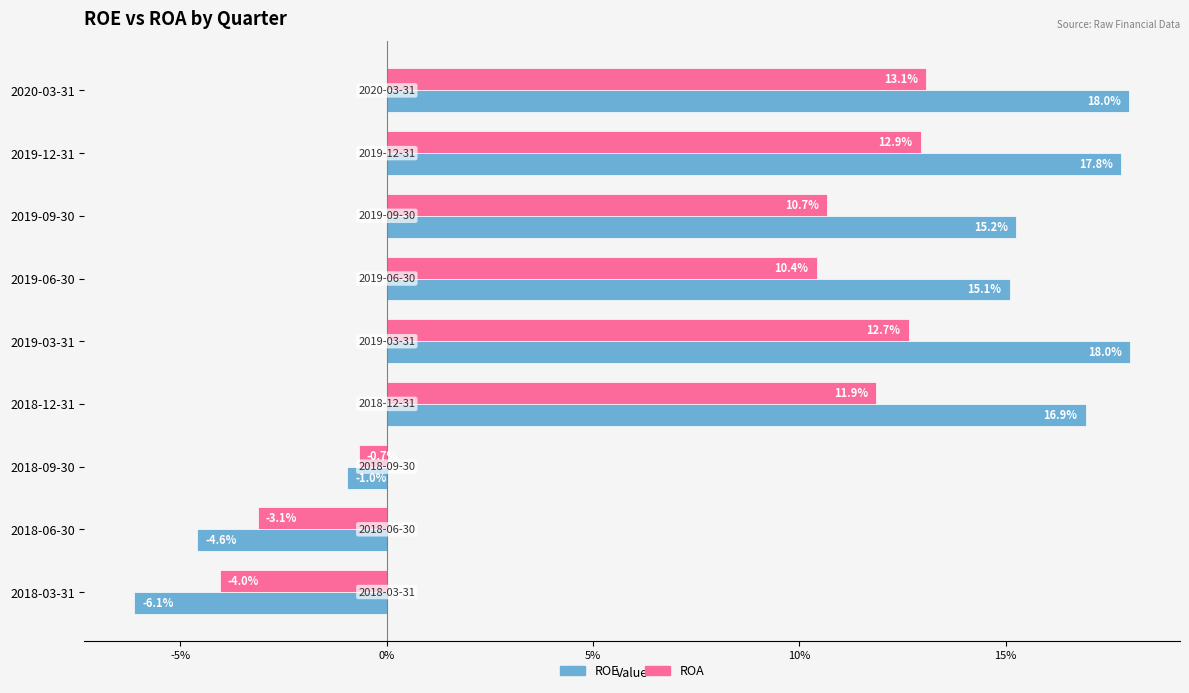

What are all the series names shown in the legend?

ROE, ROA